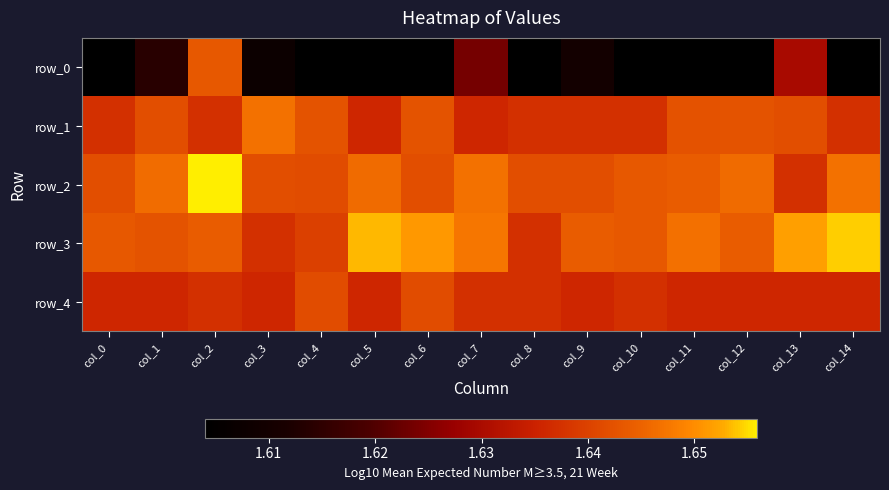

Count the row_0 values in the range 1 to 2.

15